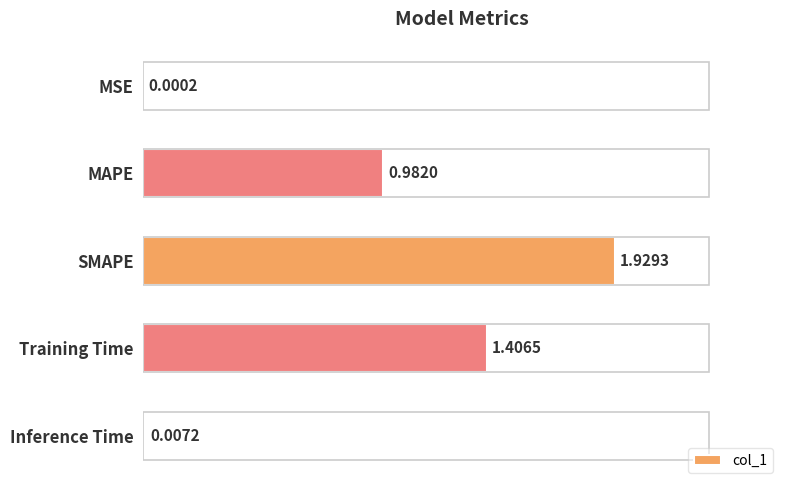

What is the change in value from Training Time to Inference Time?

-1.4